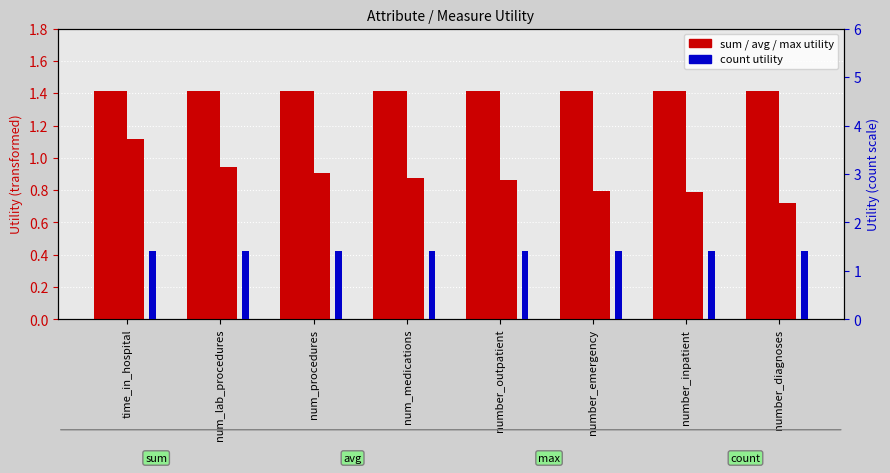

Rank the series at number_emergency from highest to lowest value.

sum utility, avg utility, count utility, max utility